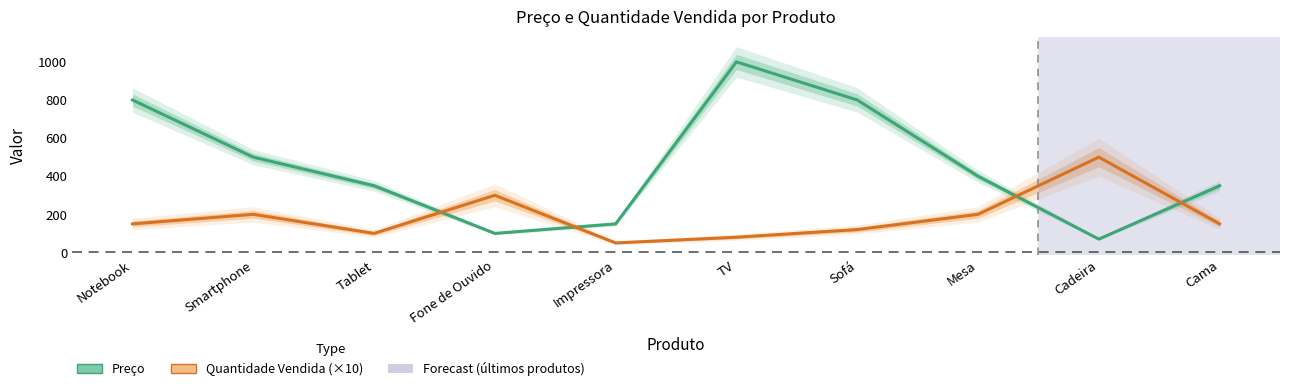

Reading left to right, extract all data points from this chart.

Preço: 800.0	500.0	350.0	100.0	150.0	1000.0	800.0	400.0	70.0	350.0
Quantidade Vendida (×10): 150.0	200.0	100.0	300.0	50.0	80.0	120.0	200.0	500.0	150.0